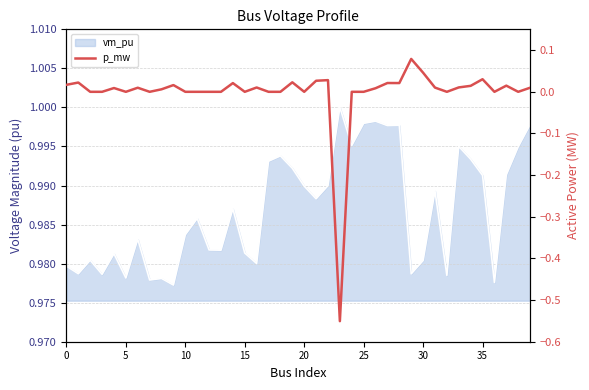

How many values are below 0?

1